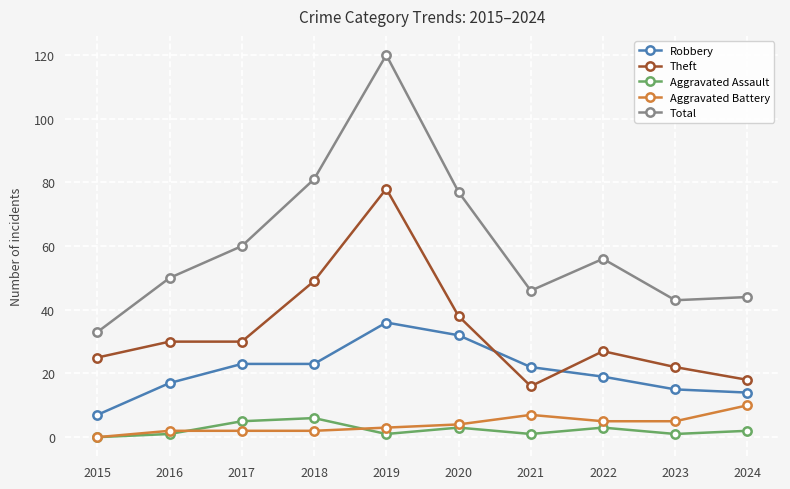

Rank the series by their maximum value, from highest to lowest.

Total, Theft, Robbery, Aggravated Battery, Aggravated Assault